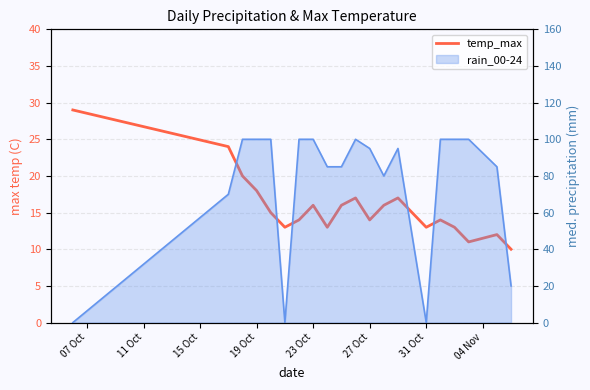

Which has a higher value, 07 Oct or 19 Oct?

07 Oct